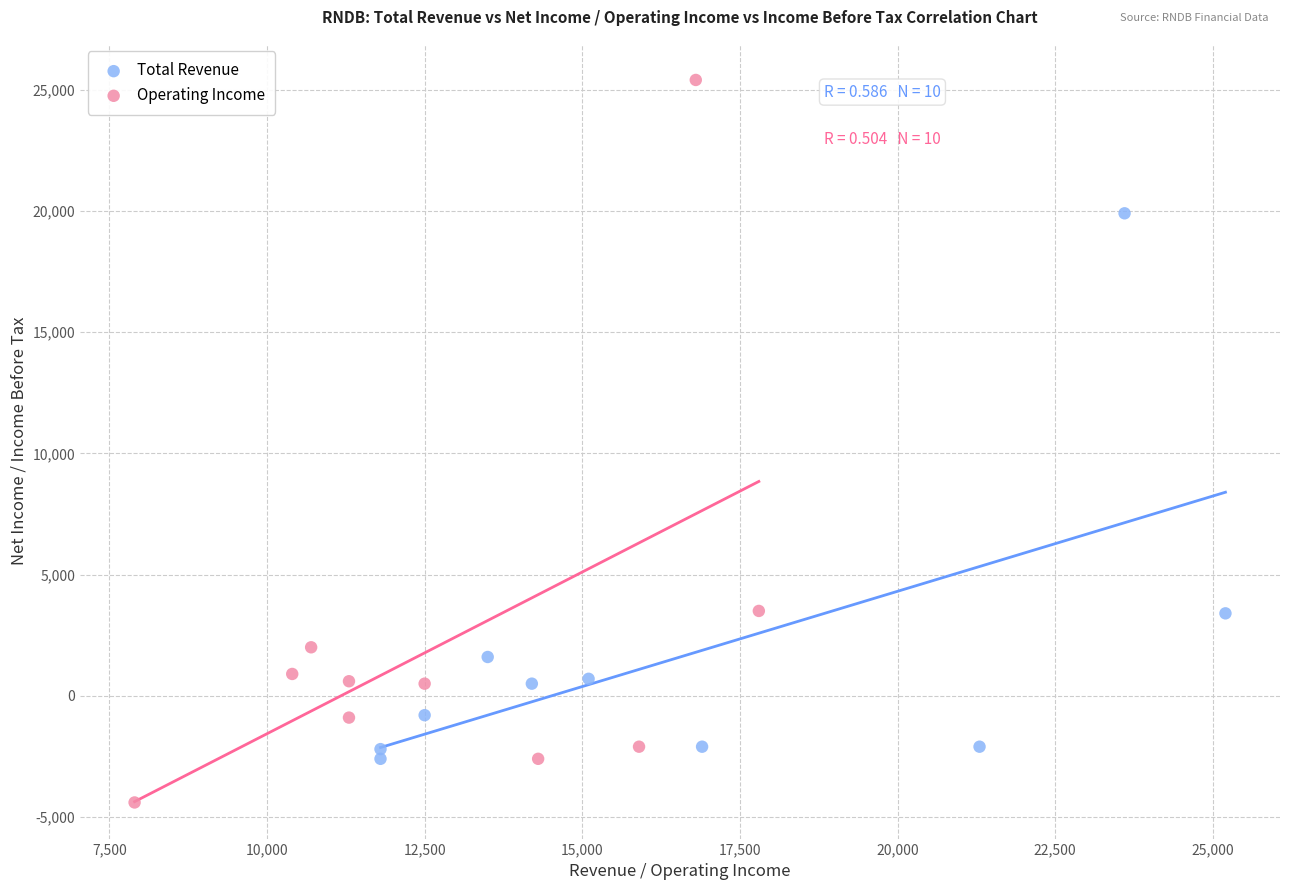

Which series reaches the maximum Y coordinate?

Operating Income